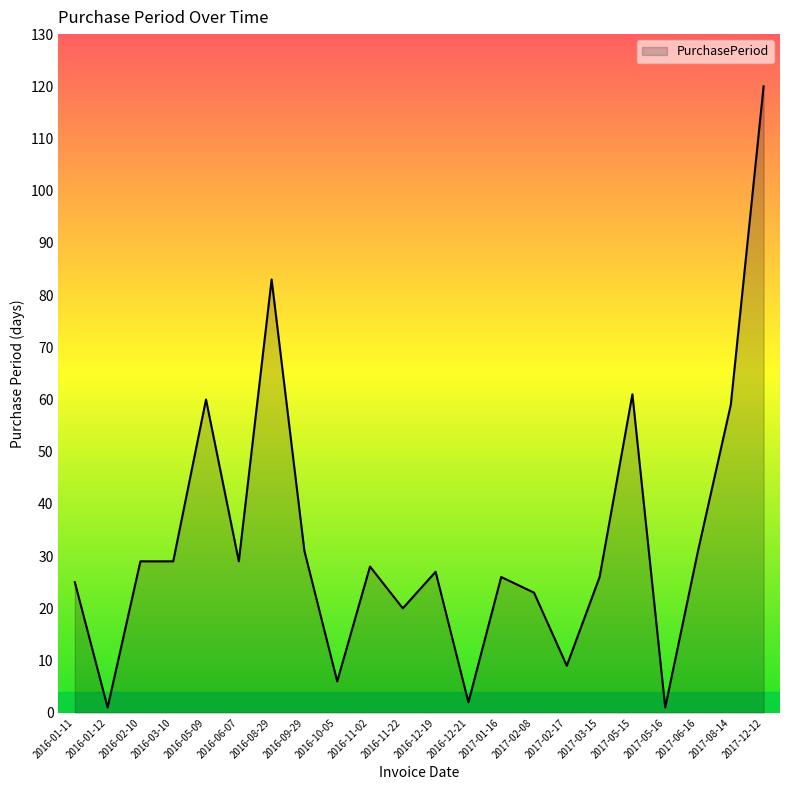

Reading left to right, what are all the values shown in this chart?

2016-01-11=25	2016-01-12=1	2016-02-10=29	2016-03-10=29	2016-05-09=60	2016-06-07=29	2016-08-29=83	2016-09-29=31	2016-10-05=6	2016-11-02=28	2016-11-22=20	2016-12-19=27	2016-12-21=2	2017-01-16=26	2017-02-08=23	2017-02-17=9	2017-03-15=26	2017-05-15=61	2017-05-16=1	2017-06-16=31	2017-08-14=59	2017-12-12=120